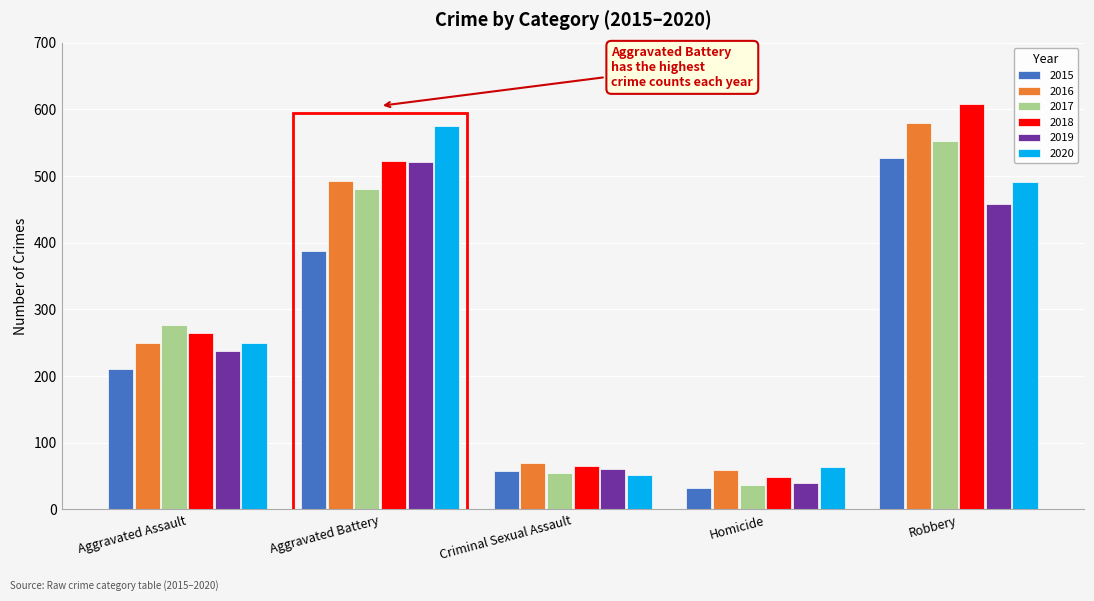

What is the maximum value for 2016?

579